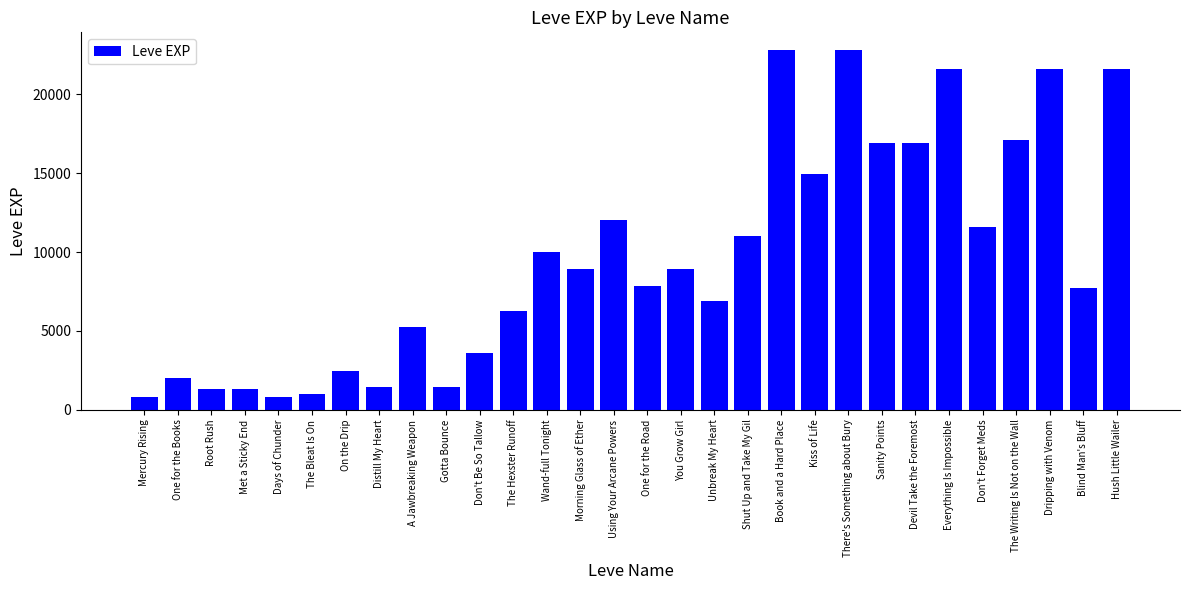

What is the maximum value shown in the chart?

22790